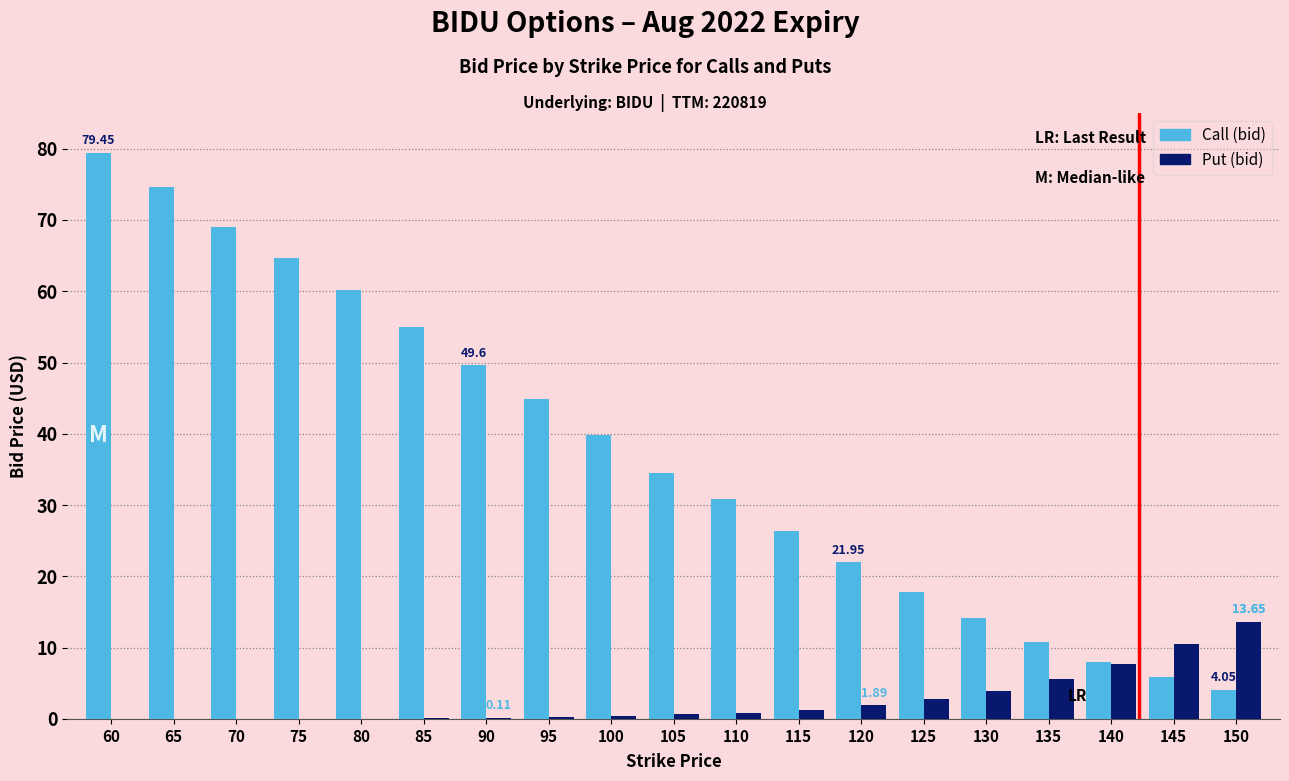

True or false: Call (bid) has a value of 64.6 at 75.

True